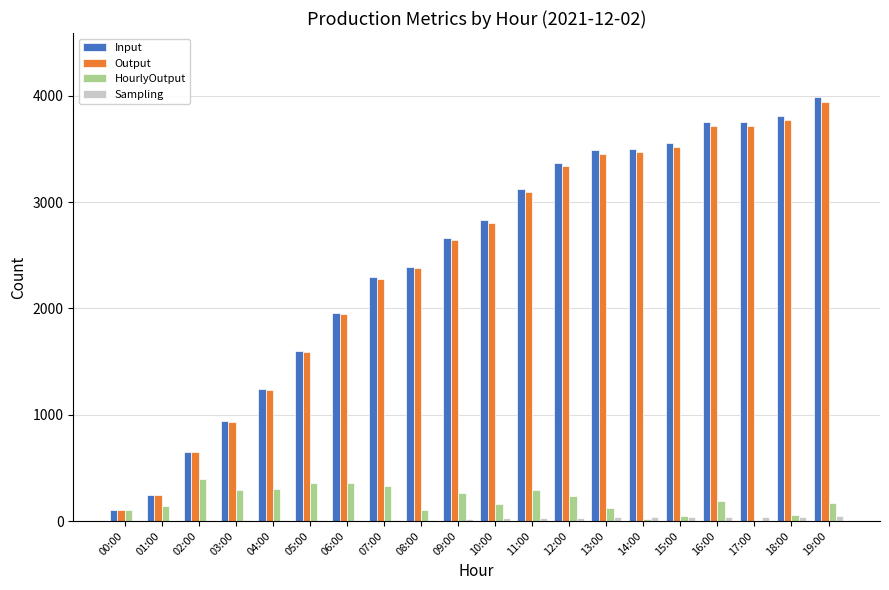

Between 01:00 and 04:00, which series saw the biggest shift?

Input